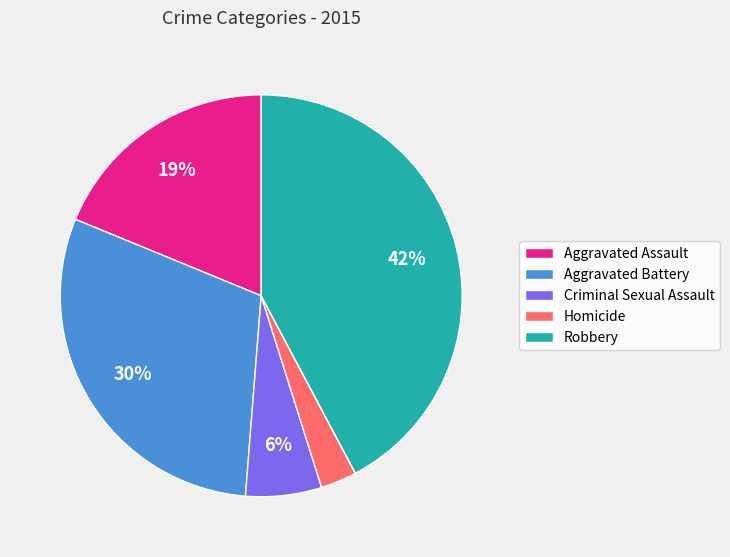

To the nearest percent, what portion does Homicide represent?

3%